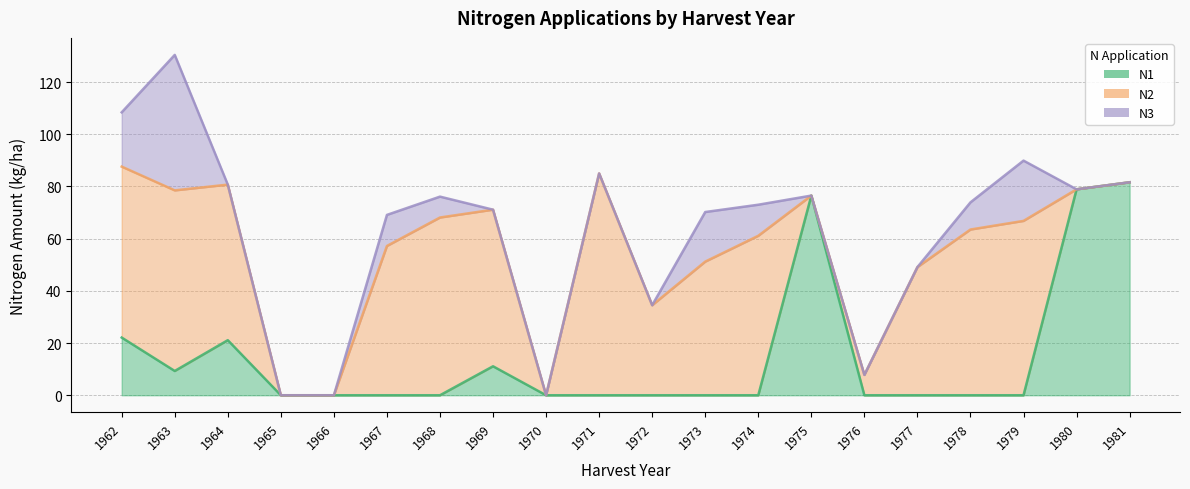

Rank the series by their maximum value, from lowest to highest.

N3, N1, N2